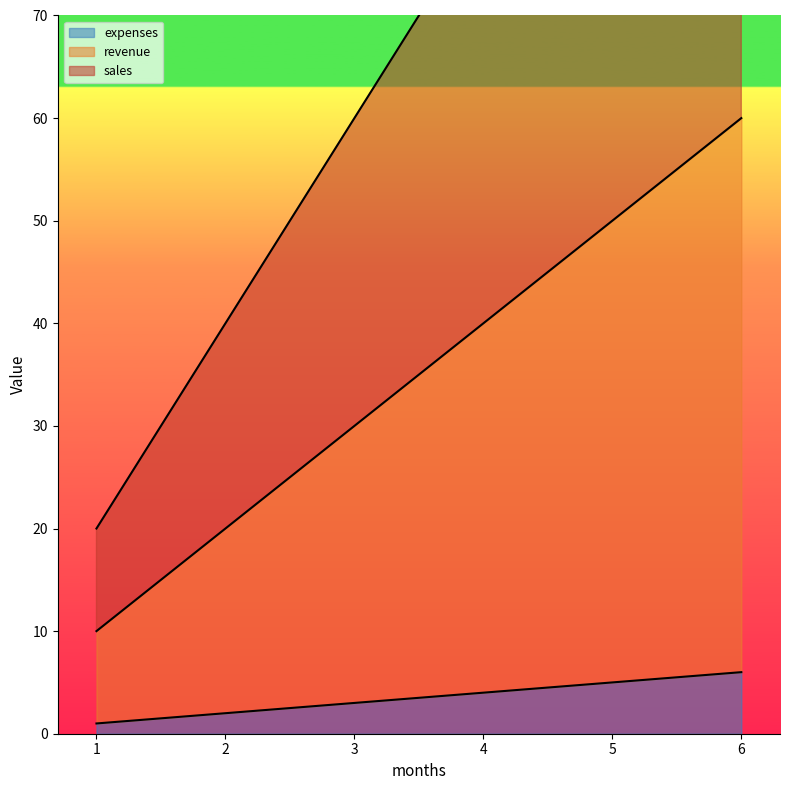

True or false: sales and revenue cross at least once.

False